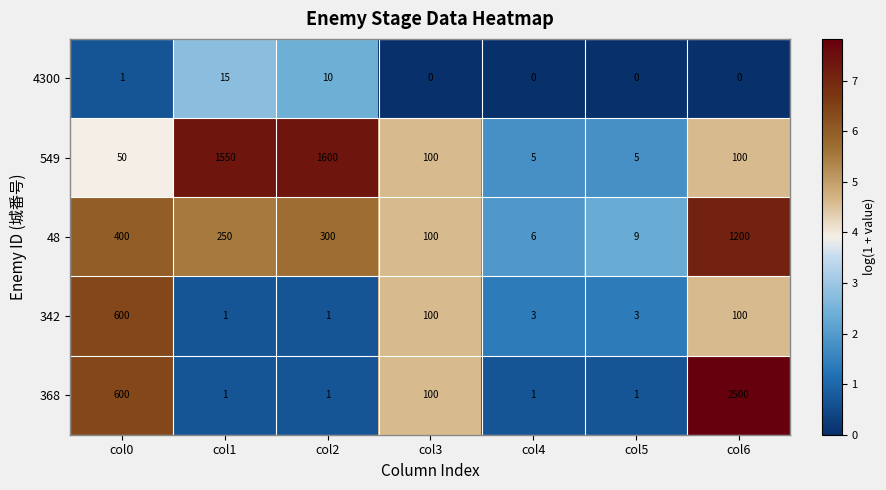

Is it true that 368 equals 1 at col5?

True